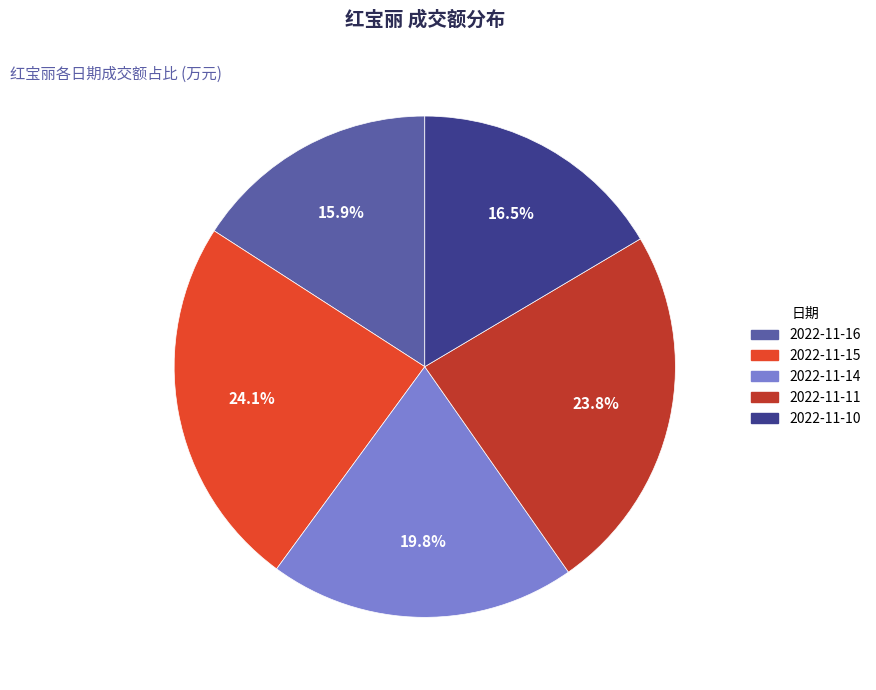

Is there any slice that represents more than half of the pie?

No